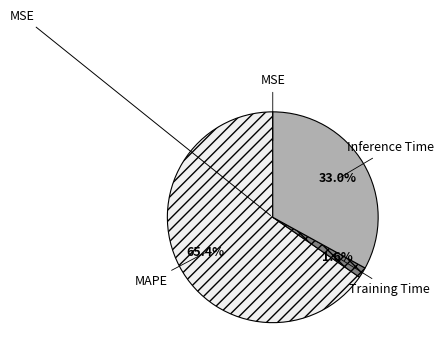

Is the sum of MAPE and Inference Time greater than half?

Yes